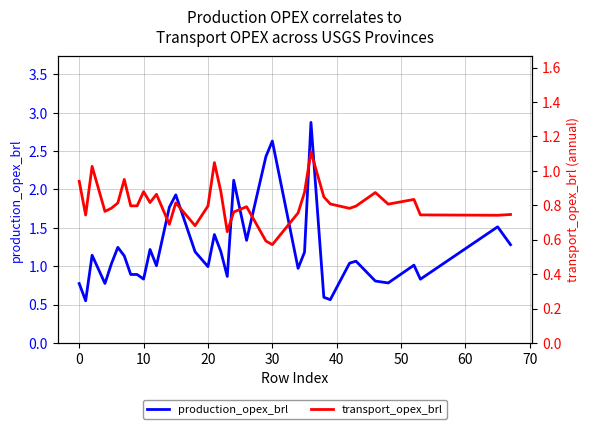

What is the maximum value for production_opex_brl?

2.9